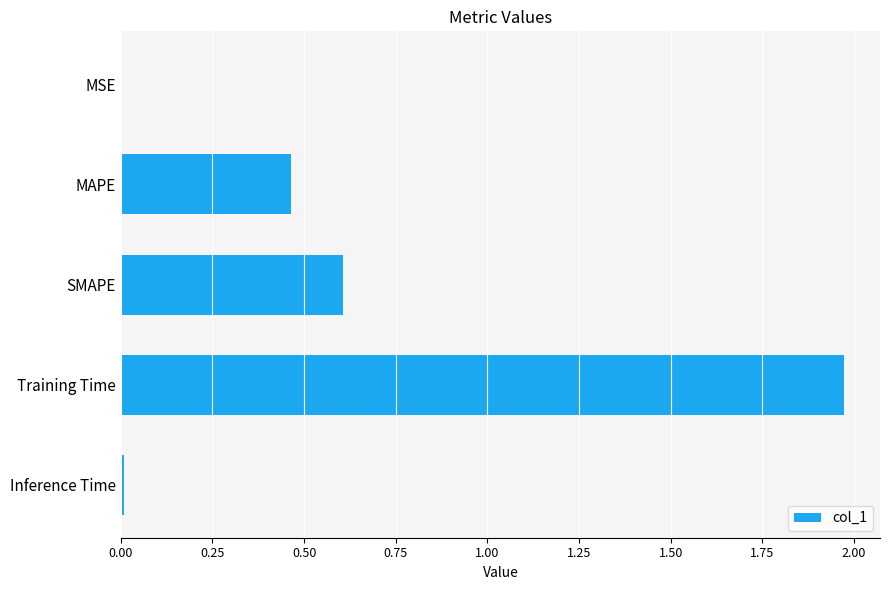

Are the bars grouped side by side (vs. stacked)?

No